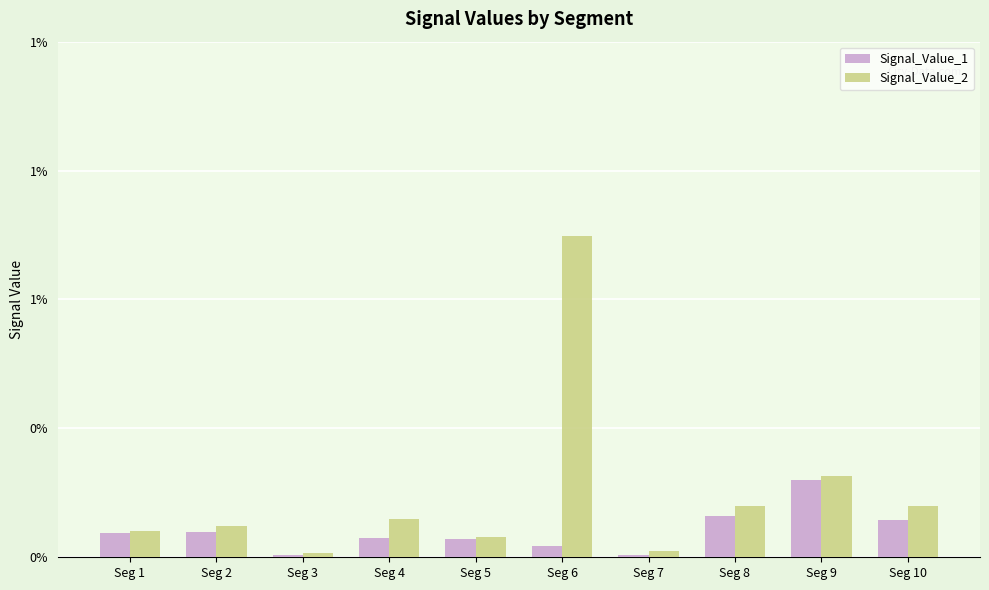

Are the bars grouped side by side (vs. stacked)?

Yes